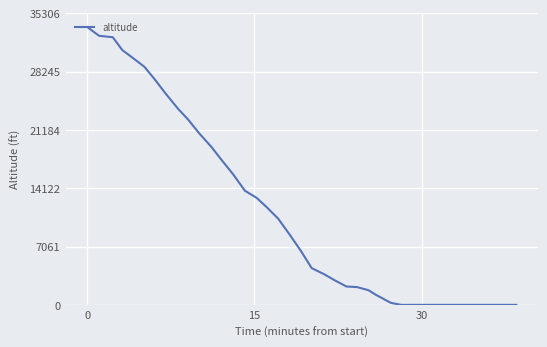

What is the greatest value displayed?

33625